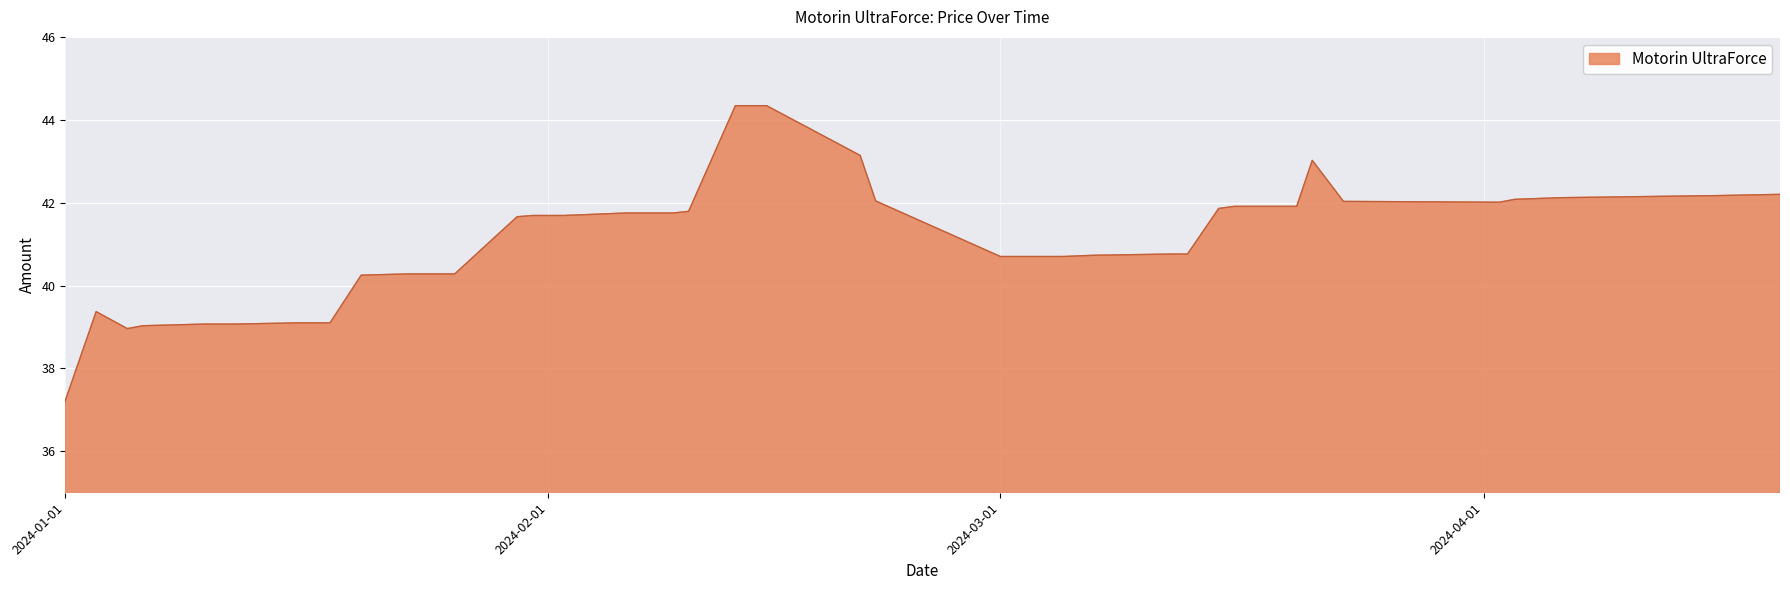

What is the greatest value displayed?

44.3